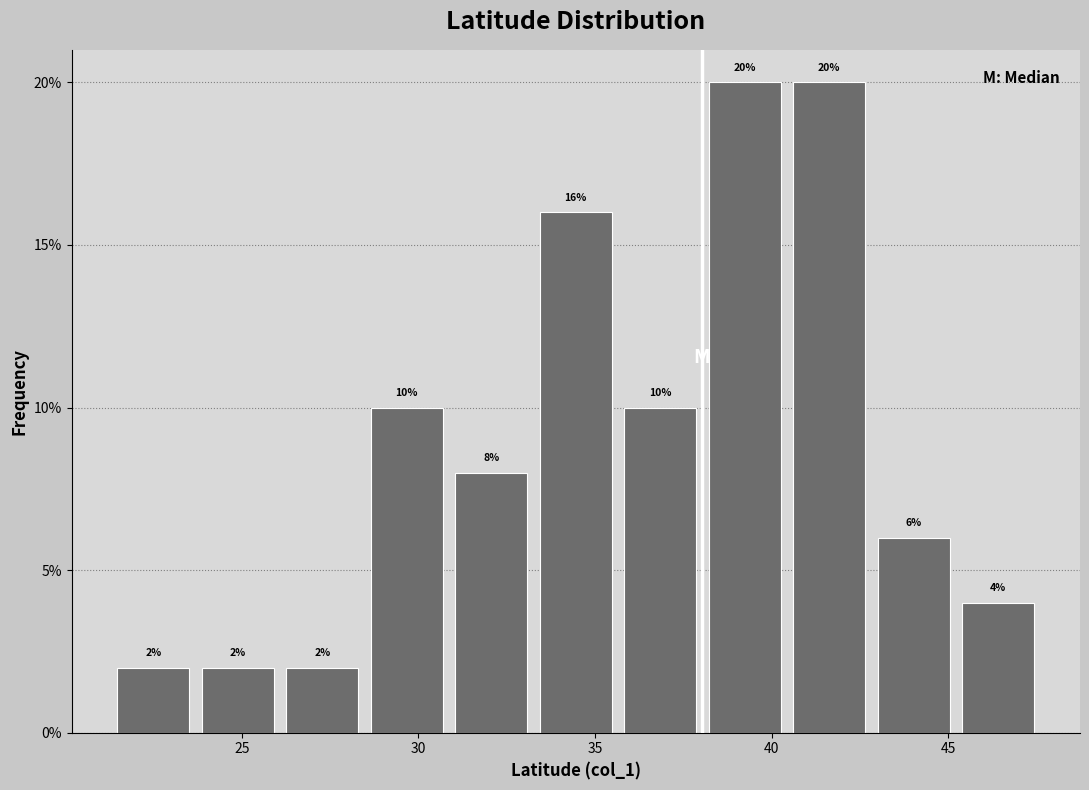

Reading left to right, list every bar in this chart as the range it spans on the x-axis followed by its height. The bar edges are not printed on the chart, so give them approximately, as read against the axis.

21.5 to 23.5: 2
23.5 to 26.0: 2
26.0 to 28.5: 2
28.5 to 31.0: 10
31.0 to 33.5: 8
33.5 to 35.5: 16
35.5 to 38.0: 10
38.0 to 40.5: 20
40.5 to 43.0: 20
43.0 to 45.0: 6
45.0 to 47.5: 4